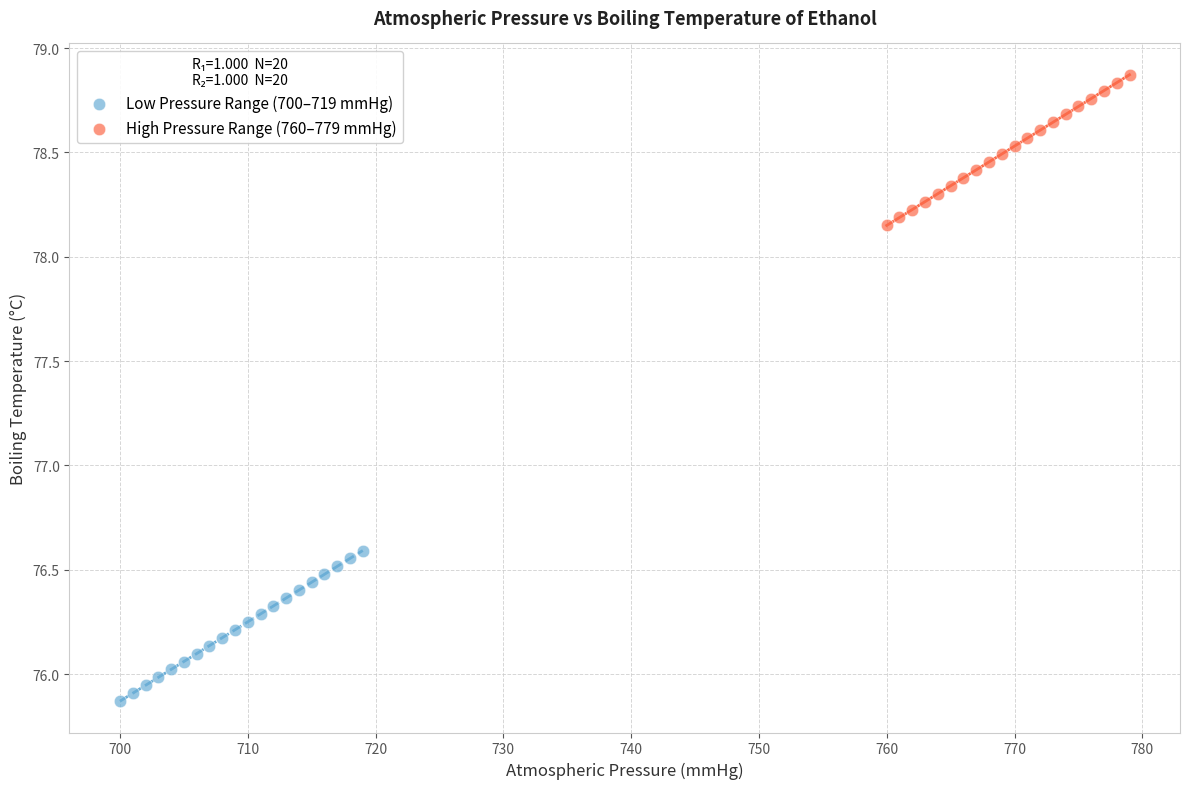

Which series reaches the minimum Y coordinate?

Low Pressure Range (700–719 mmHg)